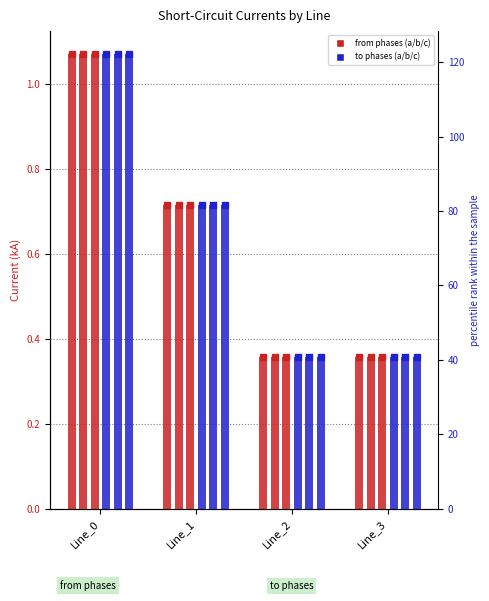

At which category does the chart reach its minimum across all series?

Line_3